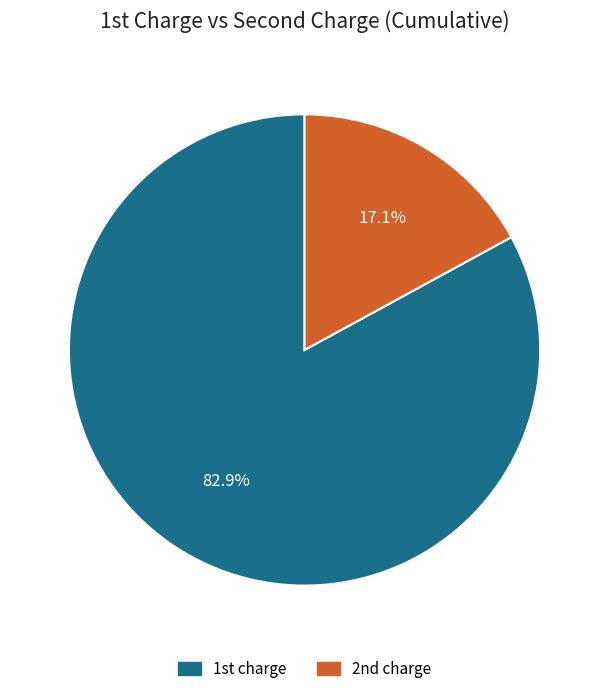

Is there any slice that represents more than half of the pie?

Yes